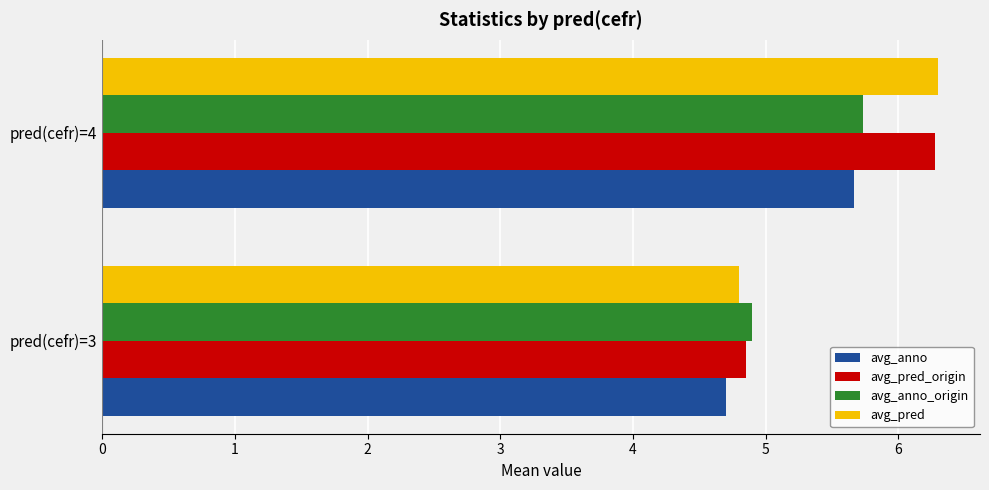

What are all the series names shown in the legend?

avg_anno, avg_pred_origin, avg_anno_origin, avg_pred